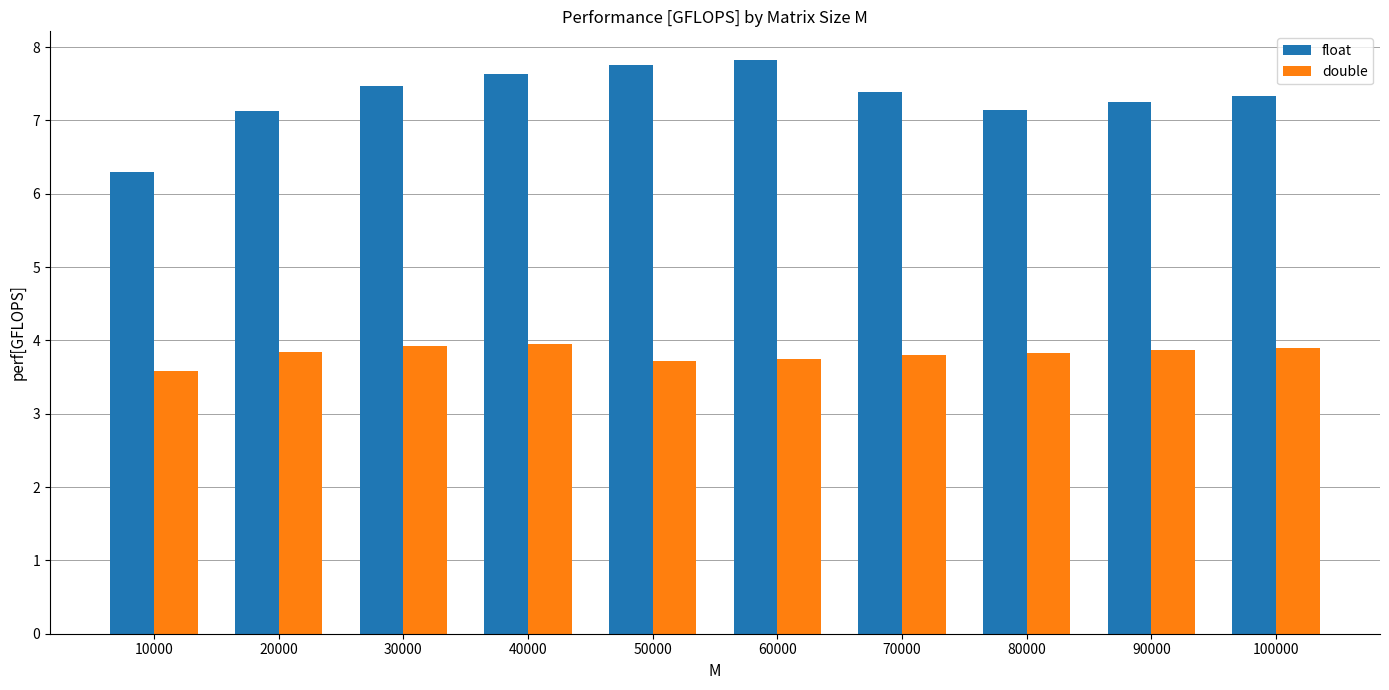

What is the maximum value shown in the chart?

7.8